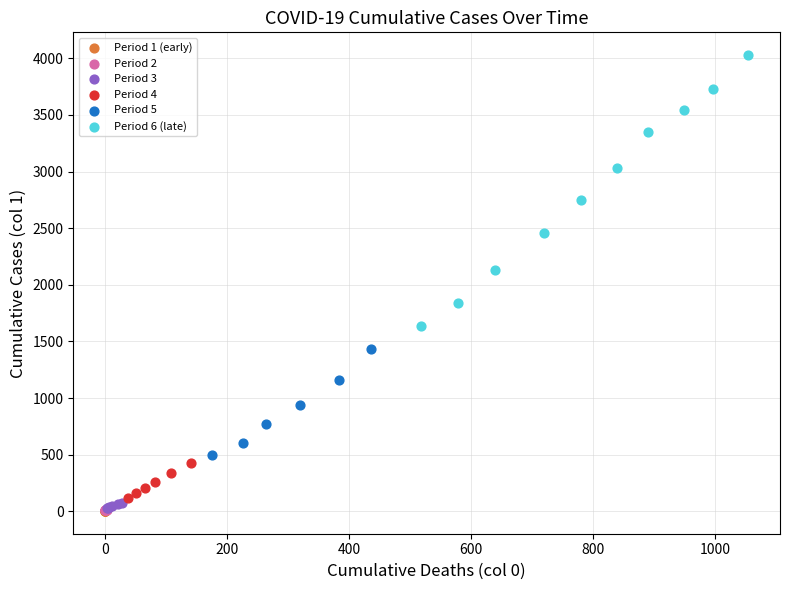

Which series has the widest spread of Y values?

Period 6 (late)